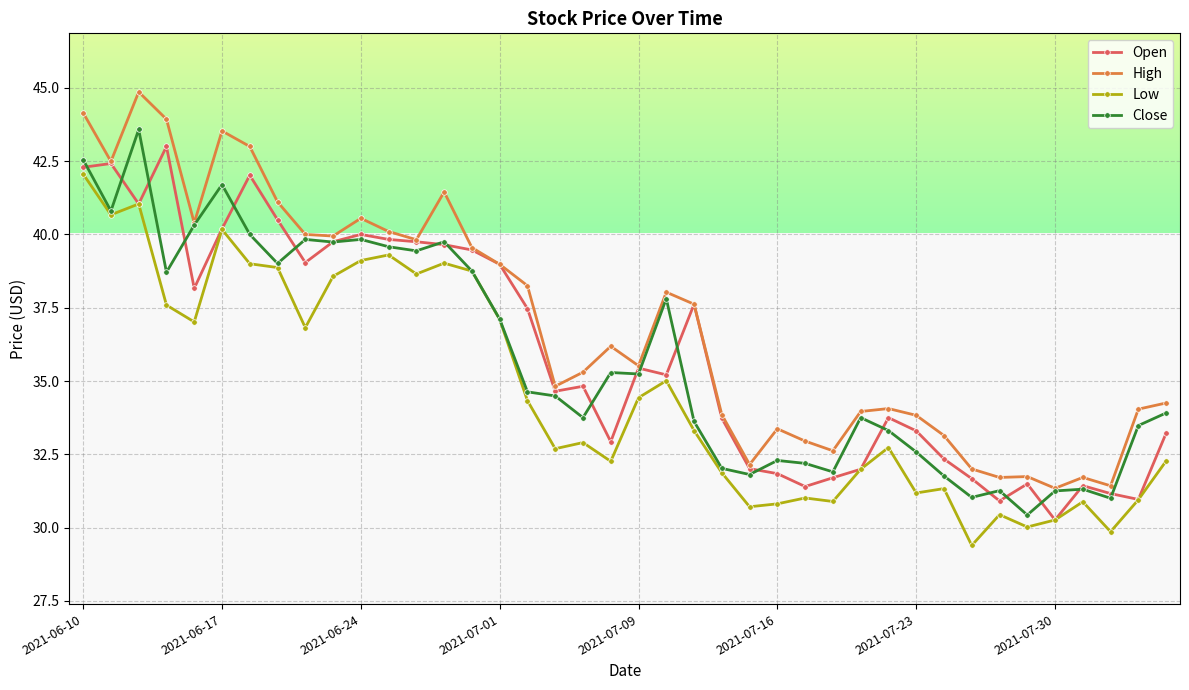

What is the value of the Close point at the 31st from the left?

32.6